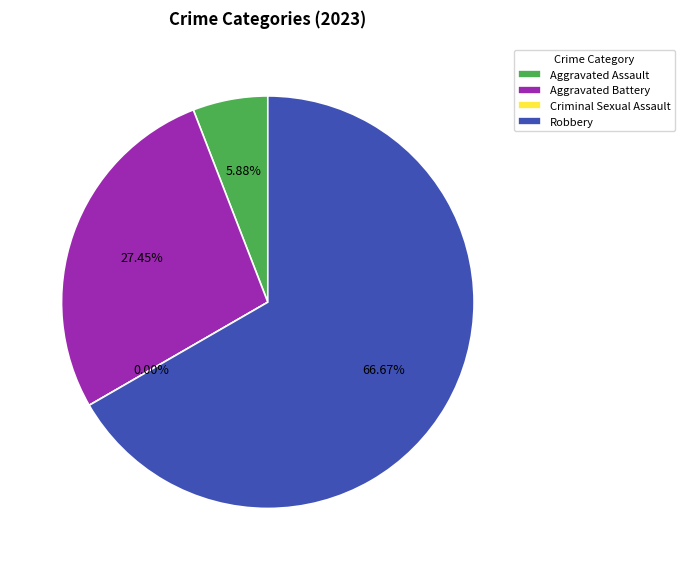

What percentage do Aggravated Battery and Robbery together represent?

94.1%